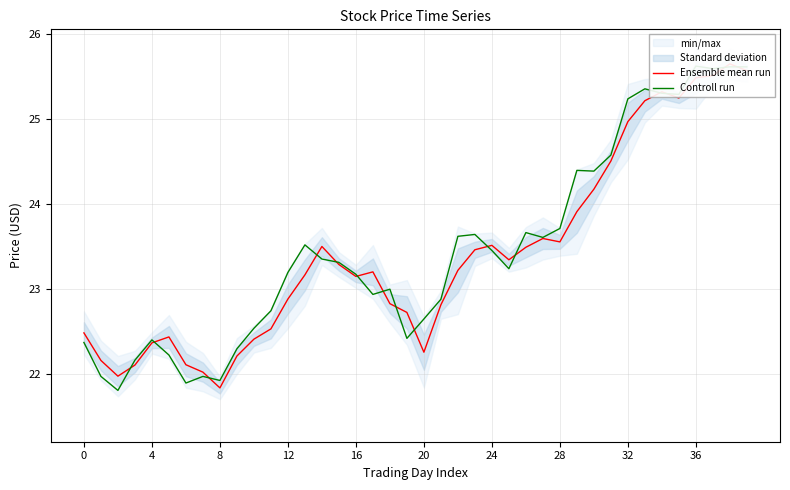

How many lines are shown in the chart?

2